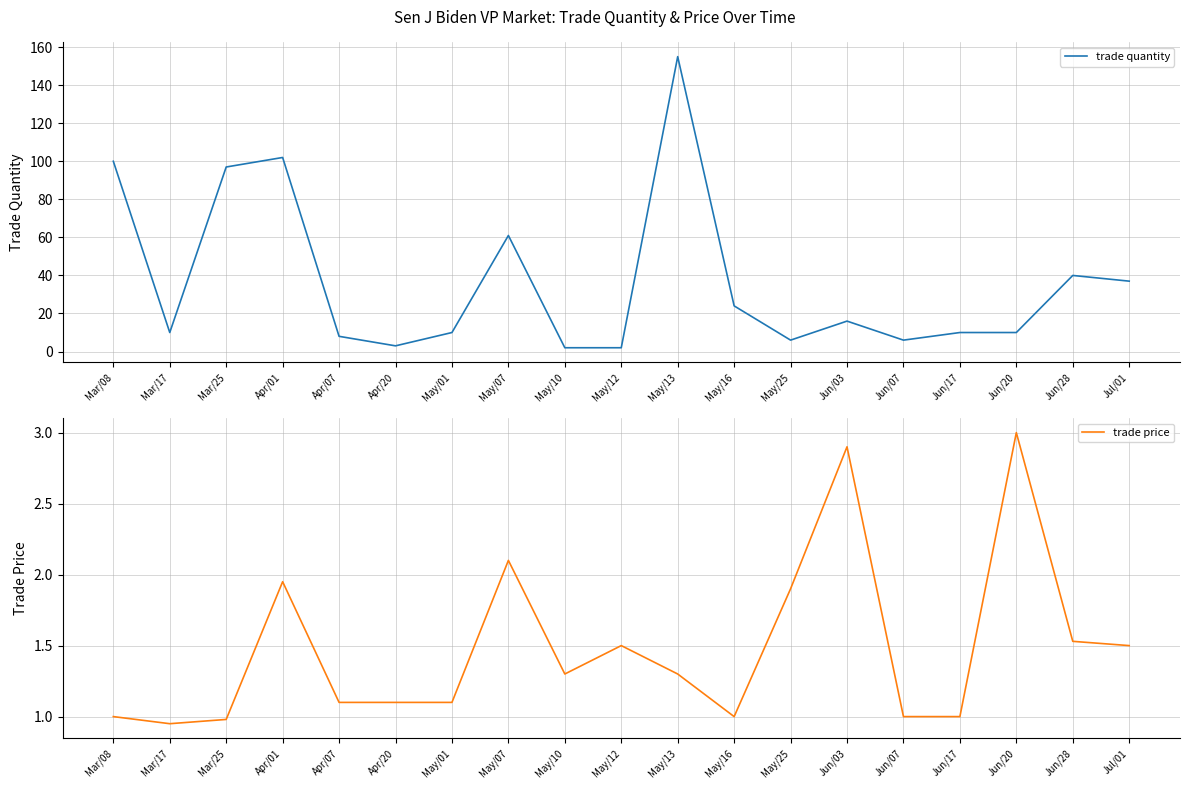

What is the difference between the trade price values at May/16 and Jun/28?

0.5